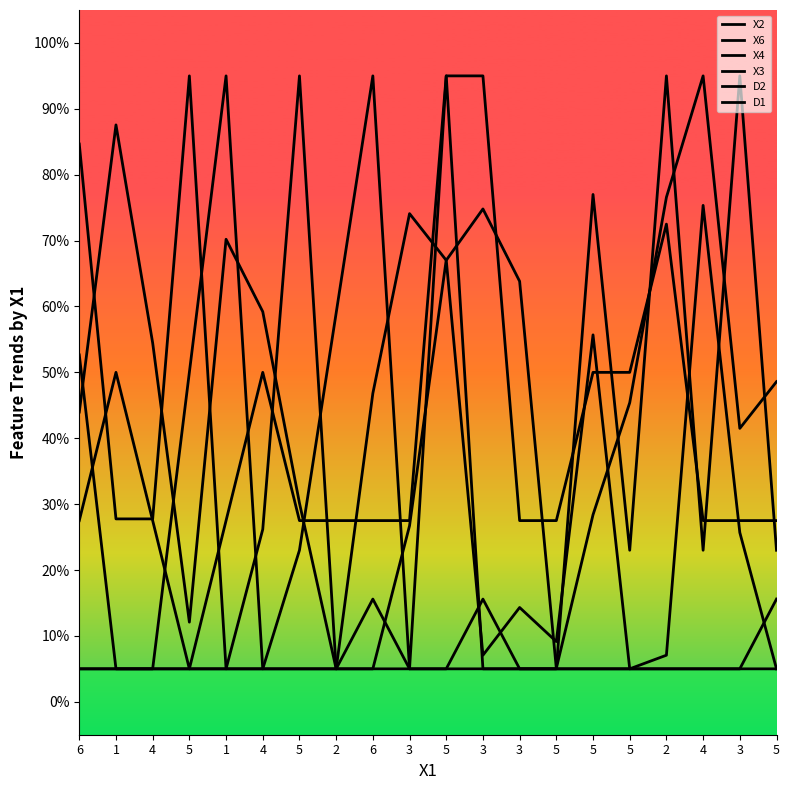

How many categories are shown in the chart?

20